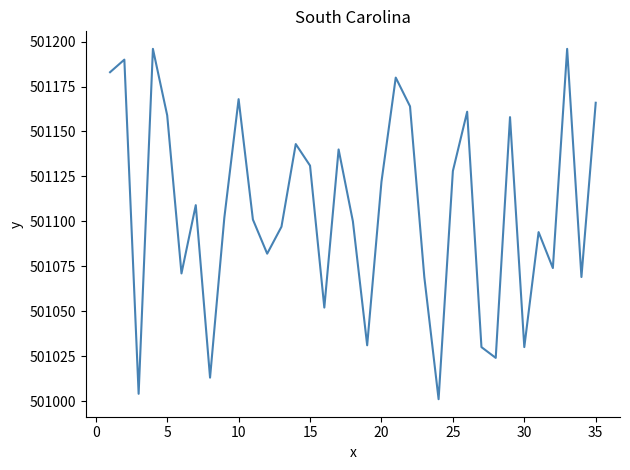

What is the difference between the maximum and minimum values?

195